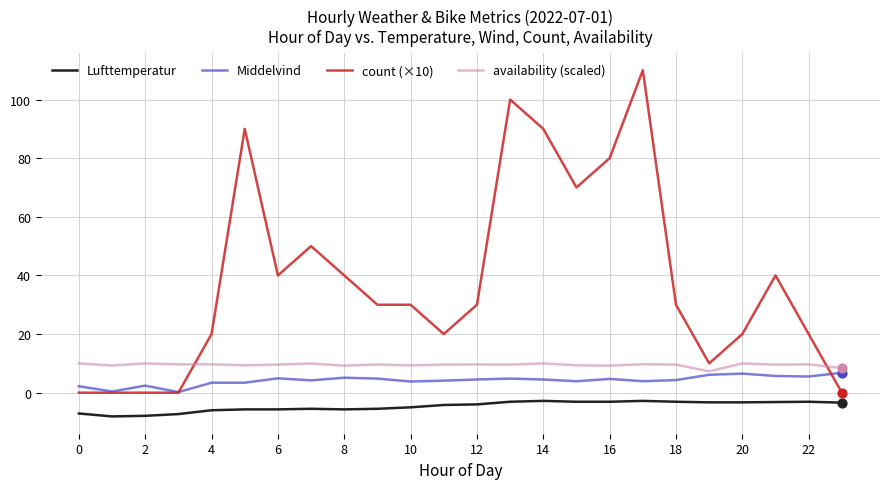

Which series has the largest total across all categories?

count (×10)